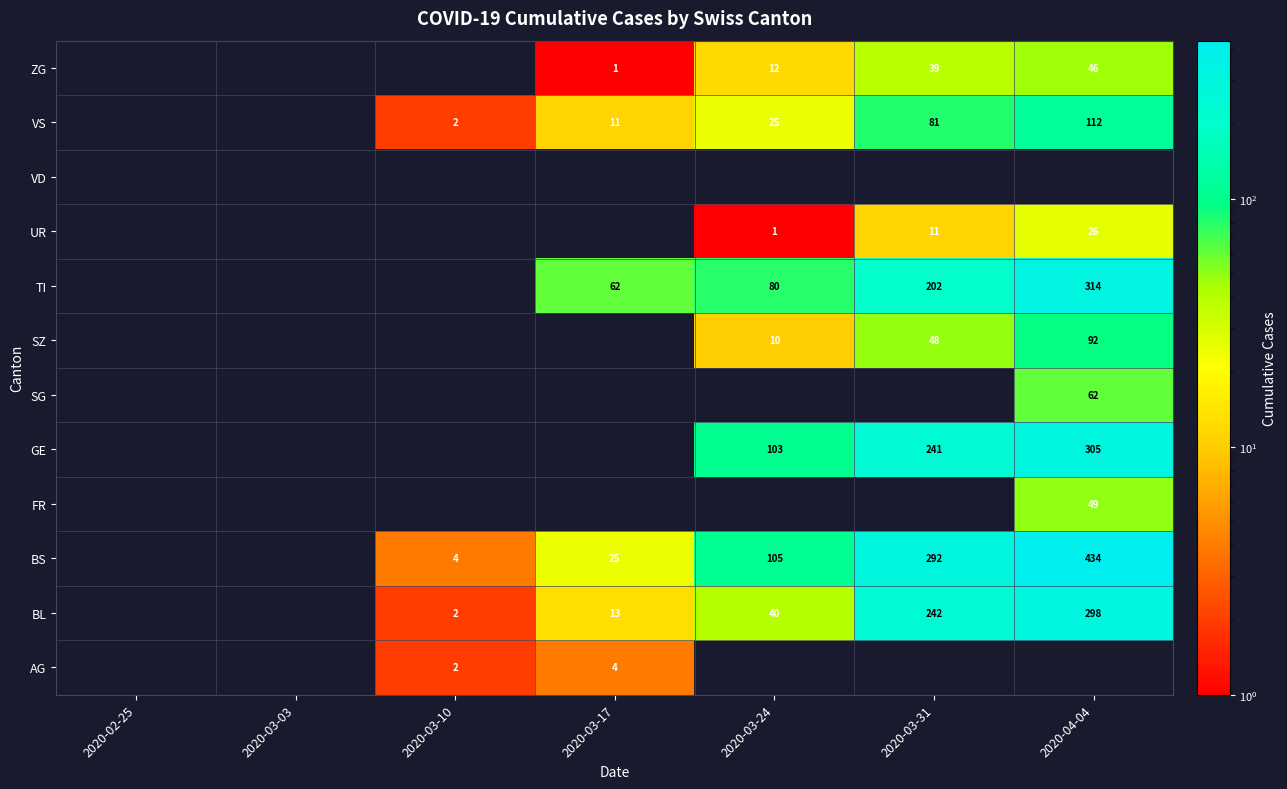

True or false: UR has a value of 1 at 2020-03-24.

True